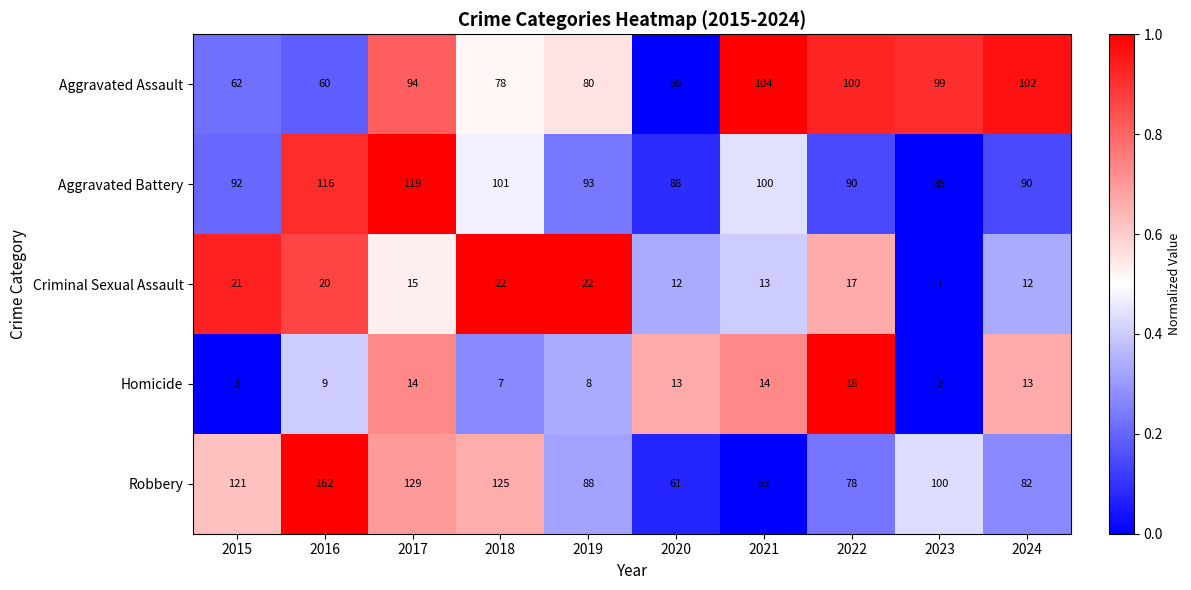

What is the spread (max minus min) of values at 2017?

115